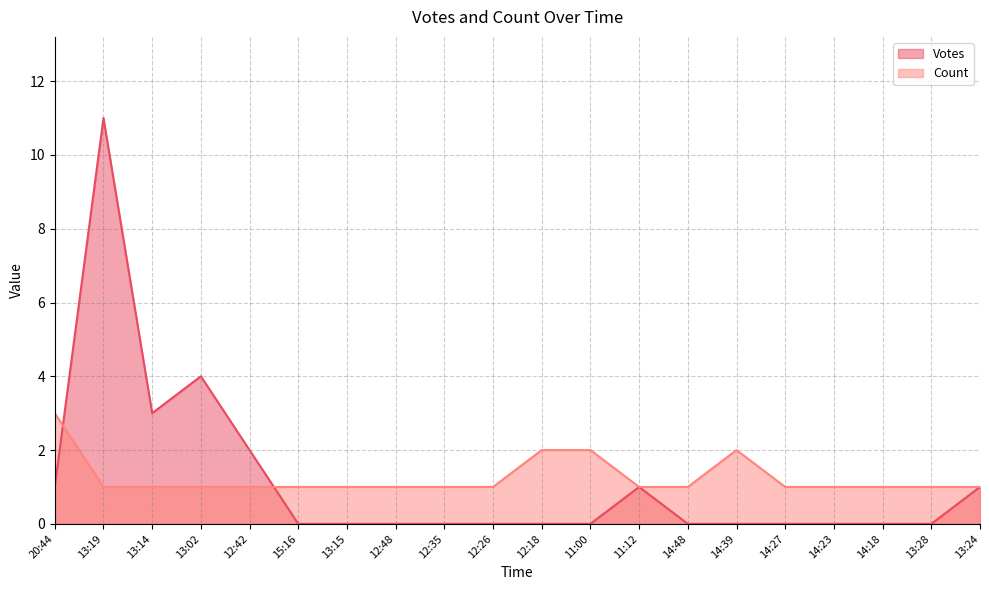

Rank the categories by Votes value from lowest to highest.

15:16, 13:15, 12:48, 12:35, 12:26, 12:18, 11:00, 14:48, 14:39, 14:27, 14:23, 14:18, 13:28, 20:44, 11:12, 13:24, 12:42, 13:14, 13:02, 13:19